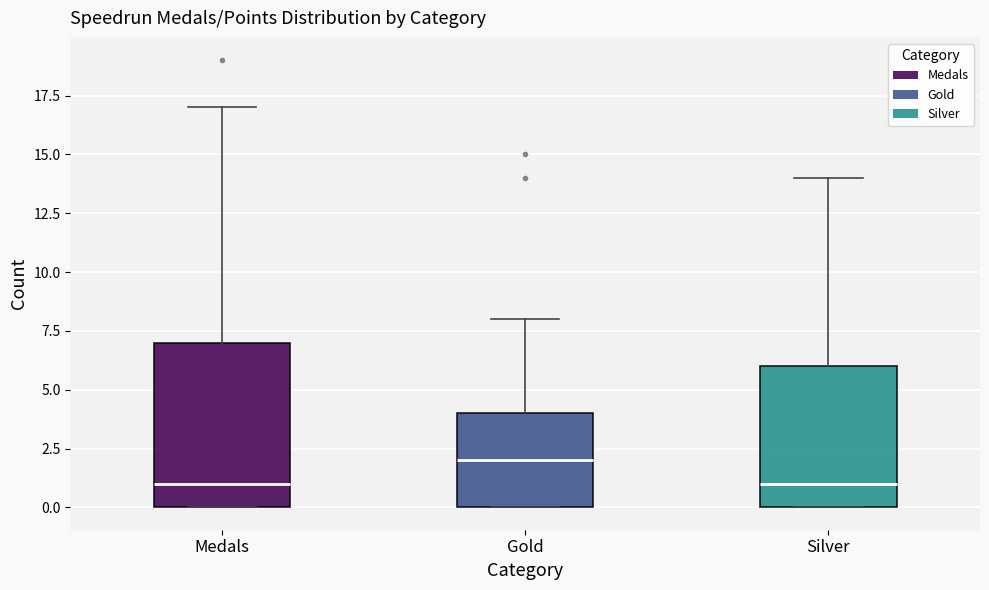

Comparing the boxes themselves (not the whiskers), which one is the tallest?

Medals